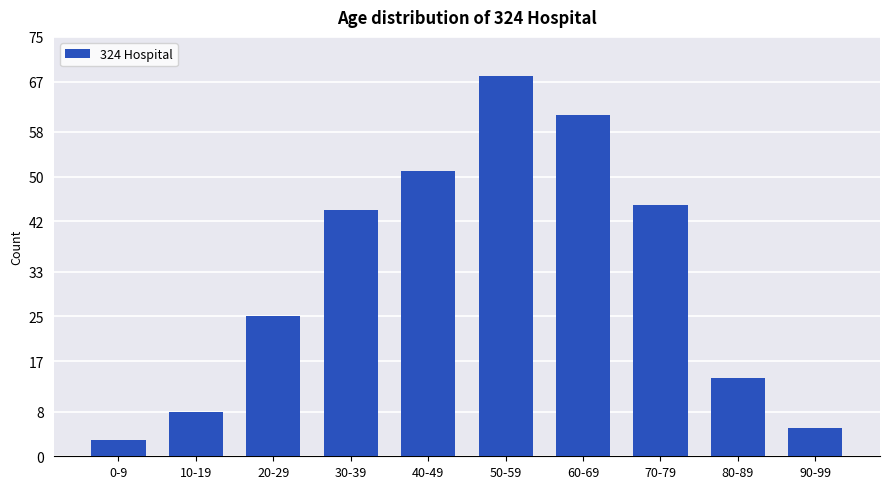

What is the maximum value shown in the chart?

68